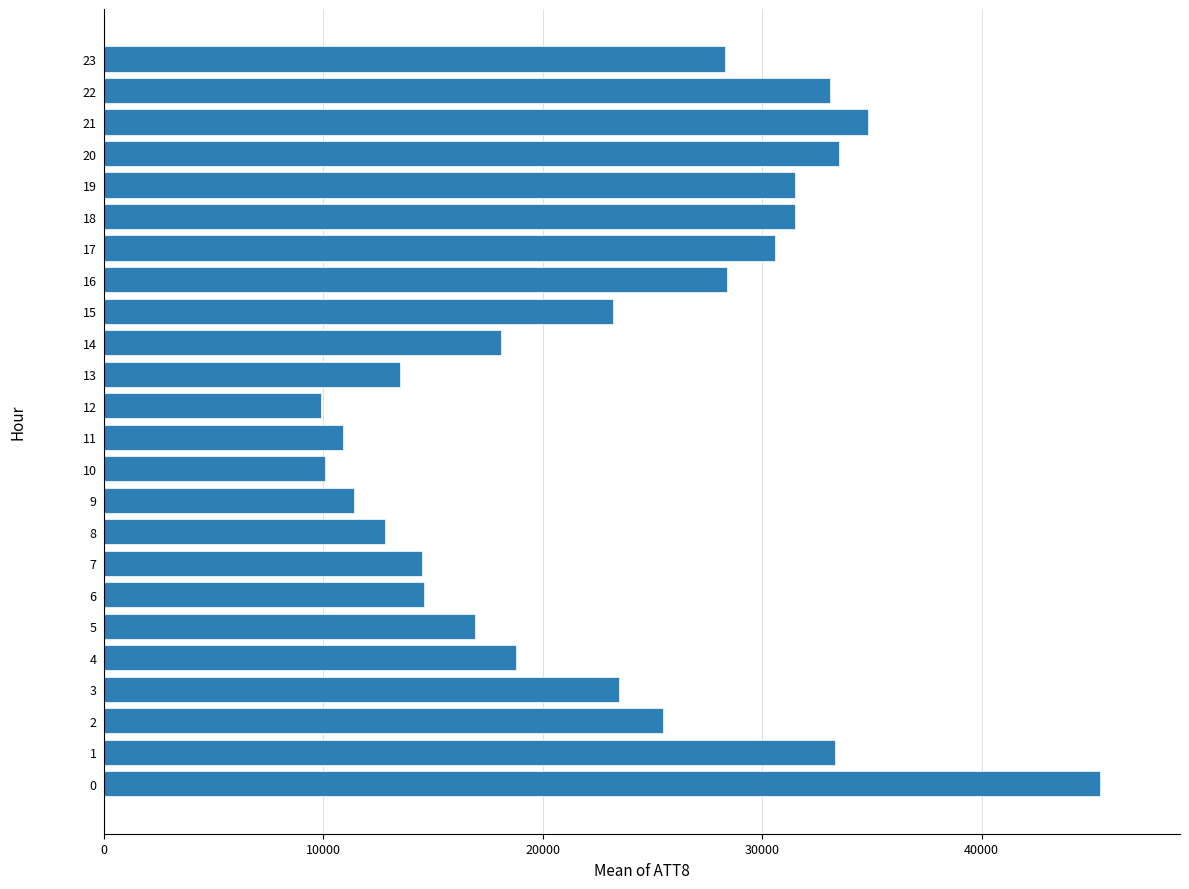

The value at 12 is 14565. True or false?

False